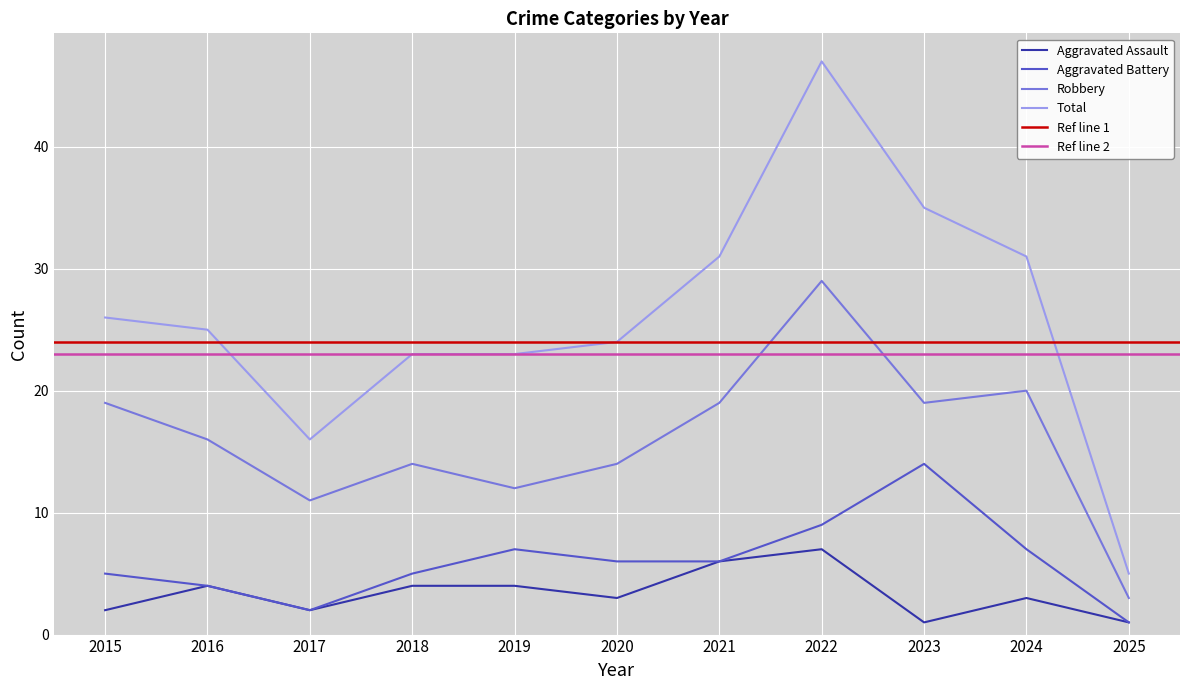

Where is the first local minimum for Aggravated Assault?

2017